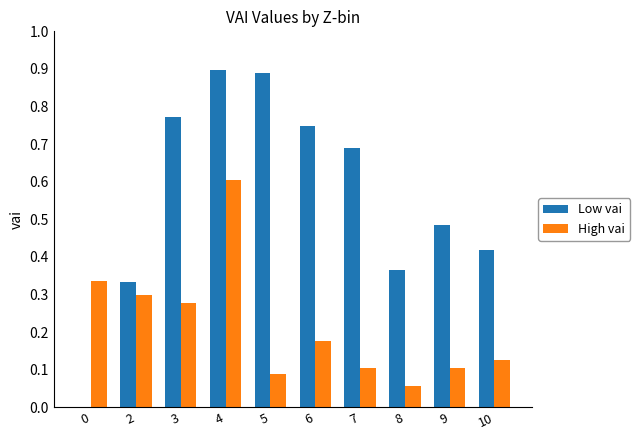

Which series has the largest total across all categories?

Low vai